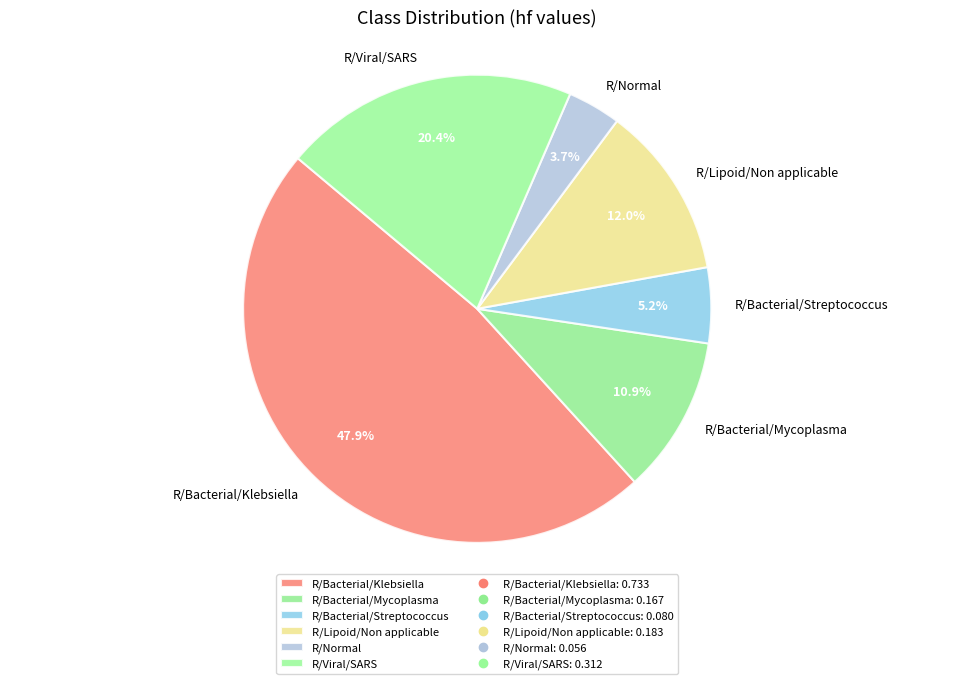

Does R/Bacterial/Streptococcus account for over 50% of the chart?

No